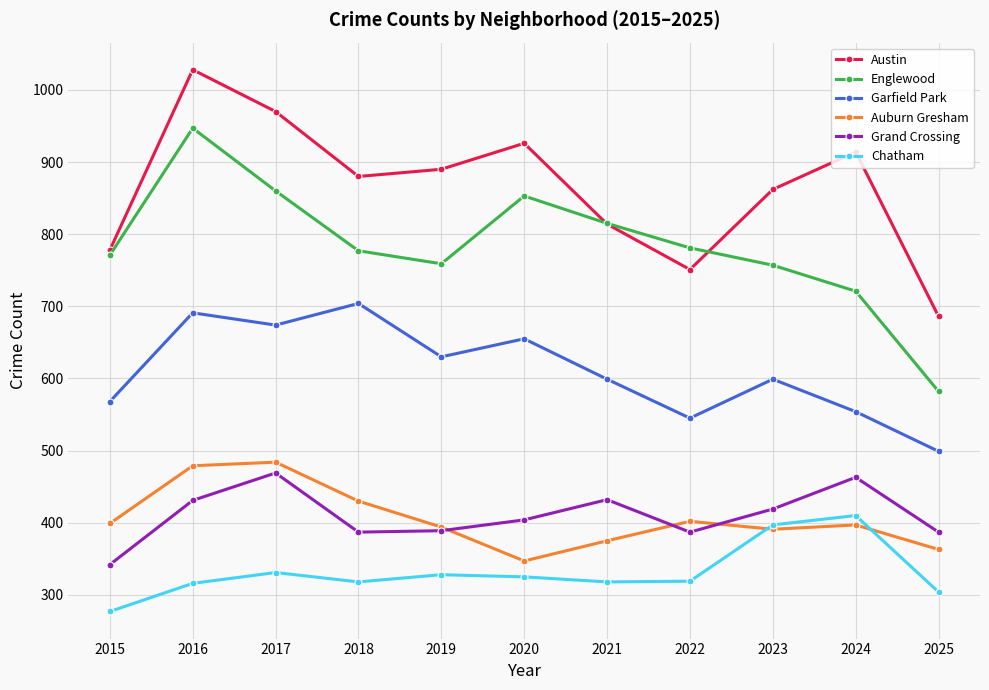

At 2018, list the series in order from smallest to largest.

Chatham, Grand Crossing, Auburn Gresham, Garfield Park, Englewood, Austin